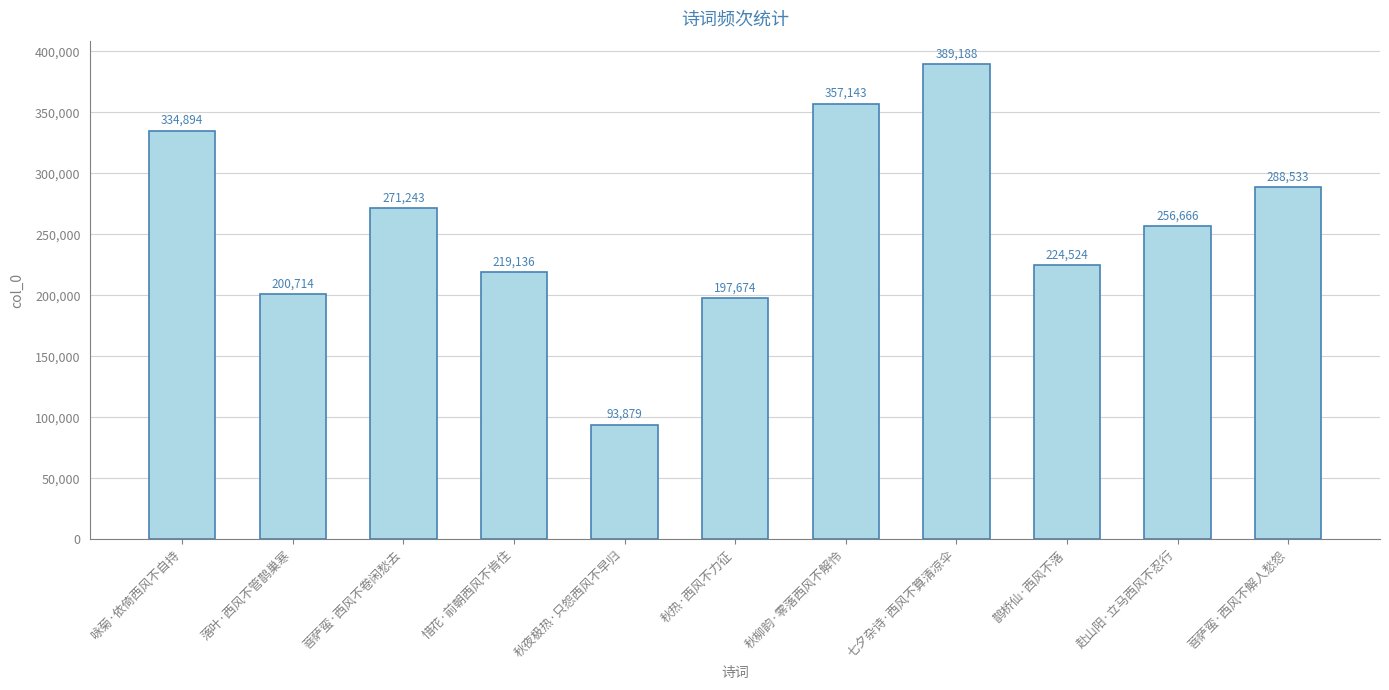

Does the chart contain stacked bars?

No